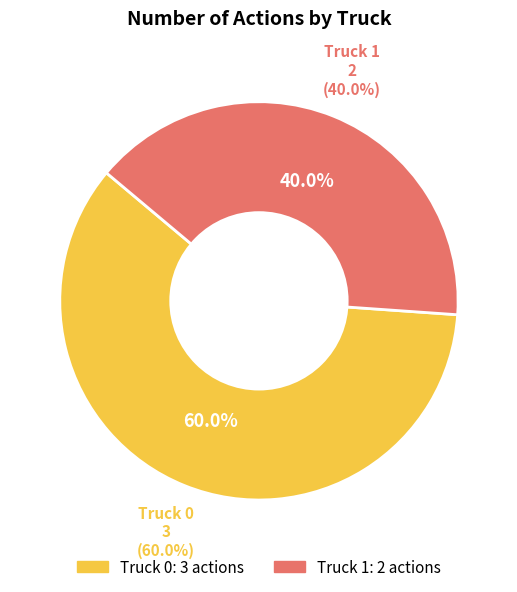

To the nearest percent, what portion does Truck 0 represent?

60%